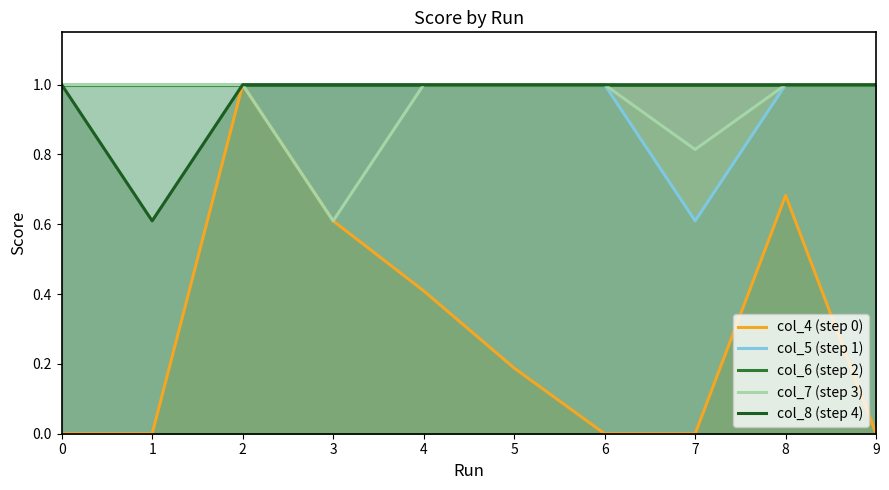

What is the difference between the col_8 (step 4) values at 1 and 9?

0.4